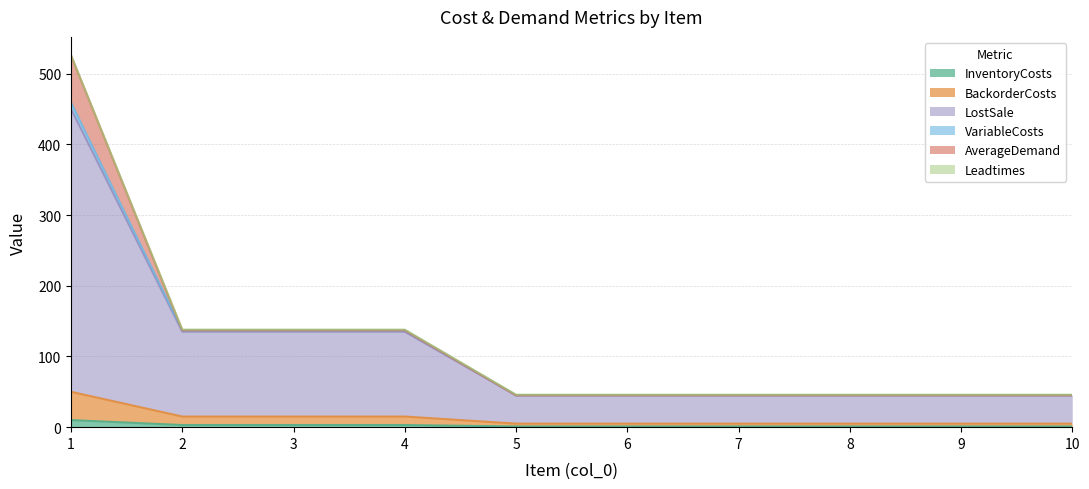

Does the chart display data point markers on the line(s)?

No